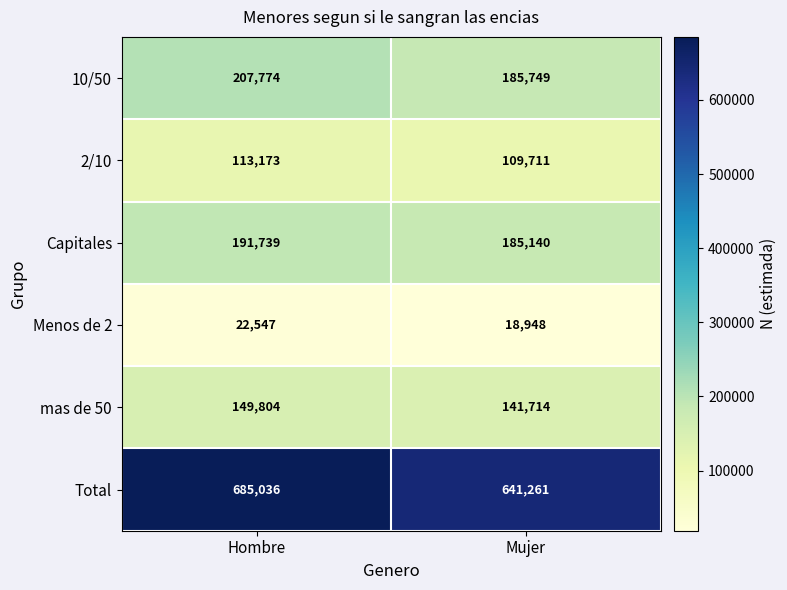

Which series has the widest spread of values?

Total